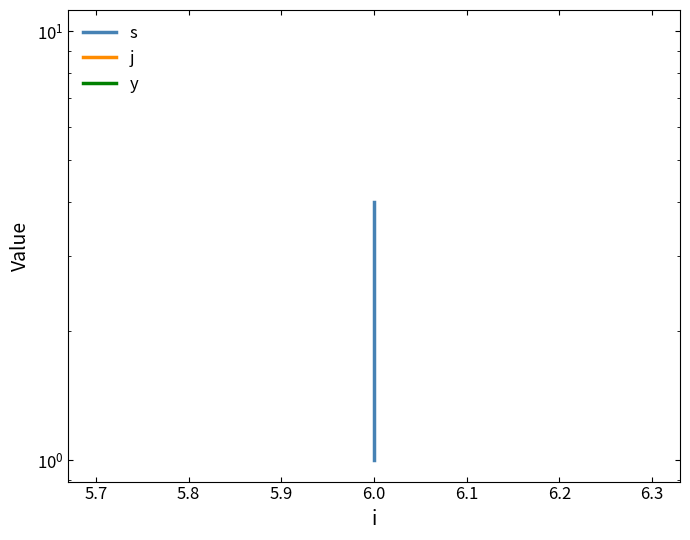

What are all the series names shown in the legend?

s, j, y